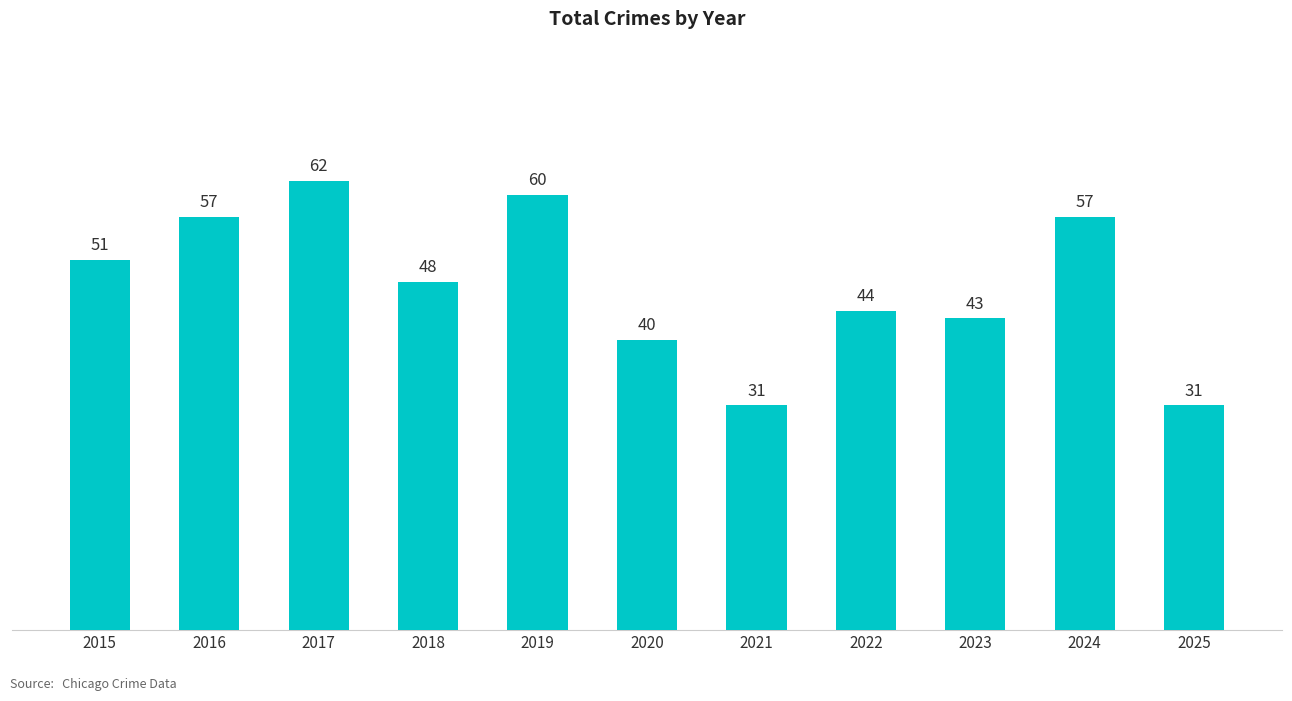

Where does the data first go above 48?

2015